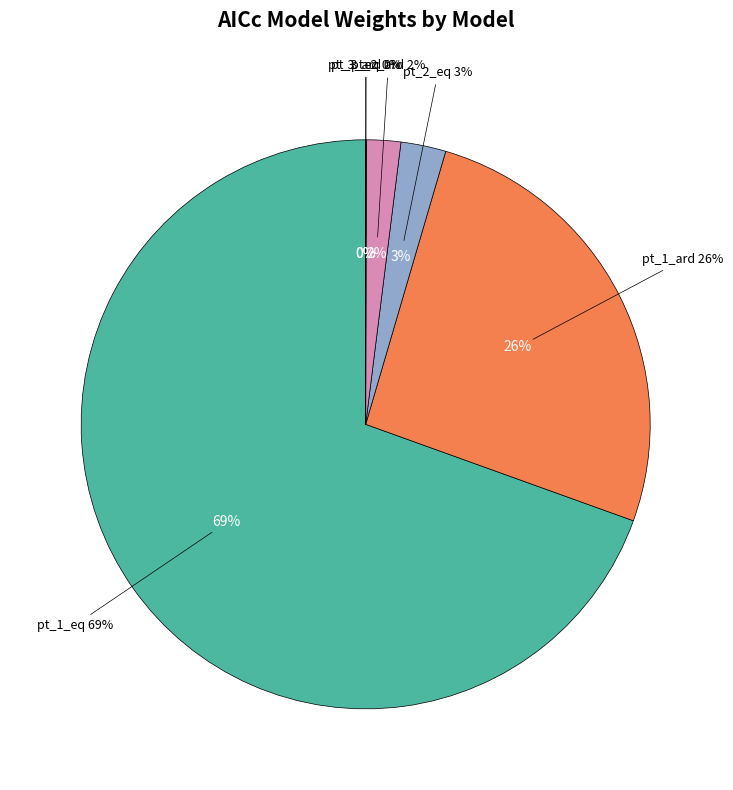

To the nearest percent, what is the combined percentage of pt_1_eq and pt_1_ard?

95%